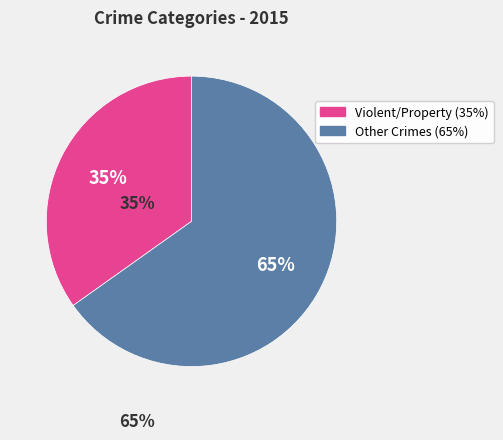

Count the number of slices in the pie.

2